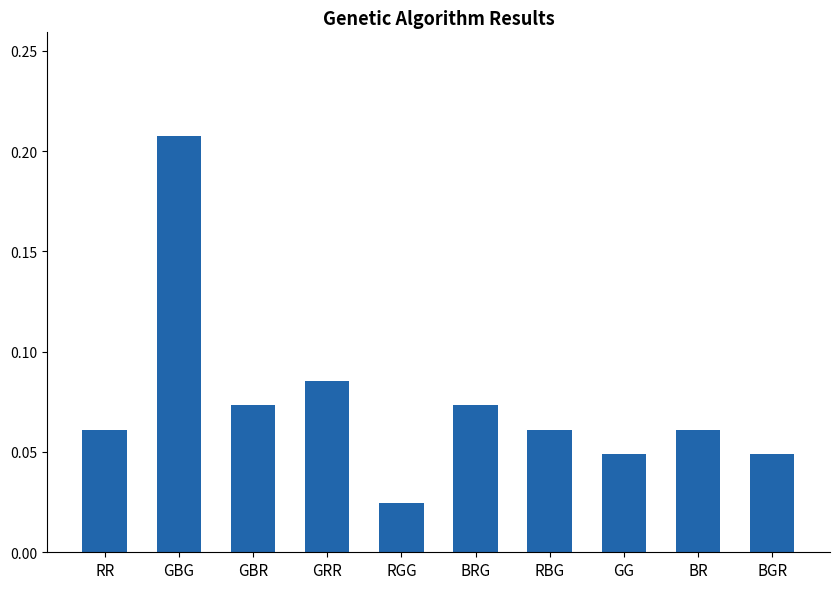

At which label is the value closest to 0?

RGG